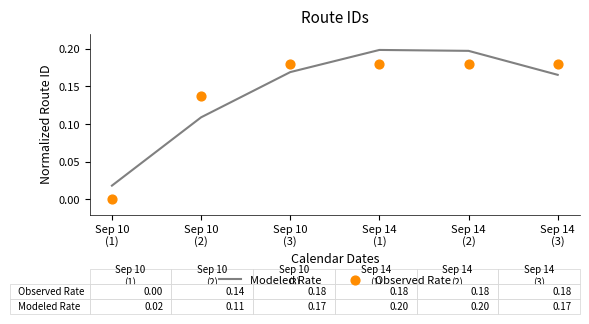

At how many categories does at least one series exceed 0?

6